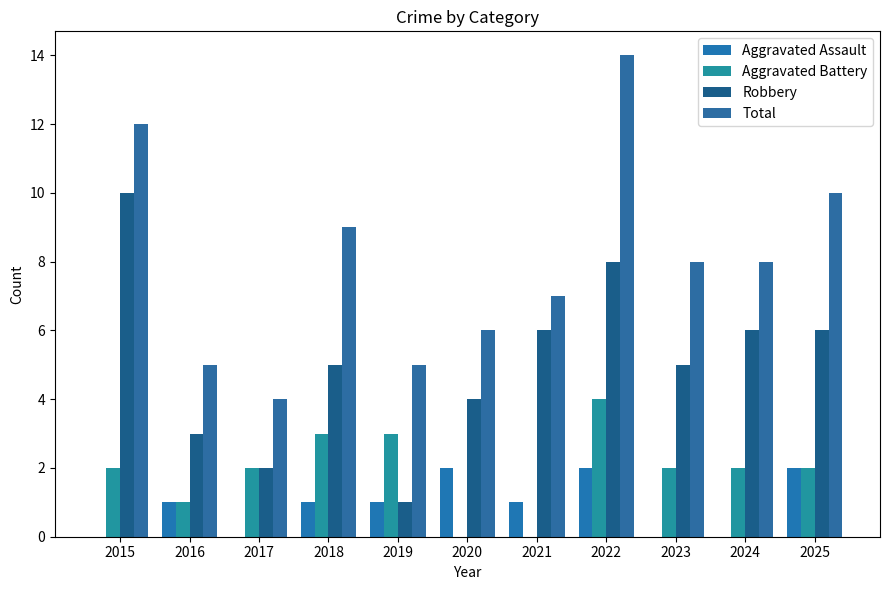

How many groups of bars are there?

11